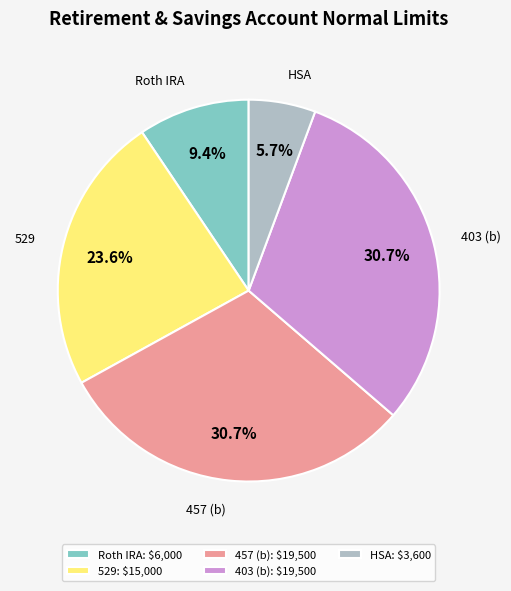

To the nearest percent, what percentage of the pie is 529?

24%